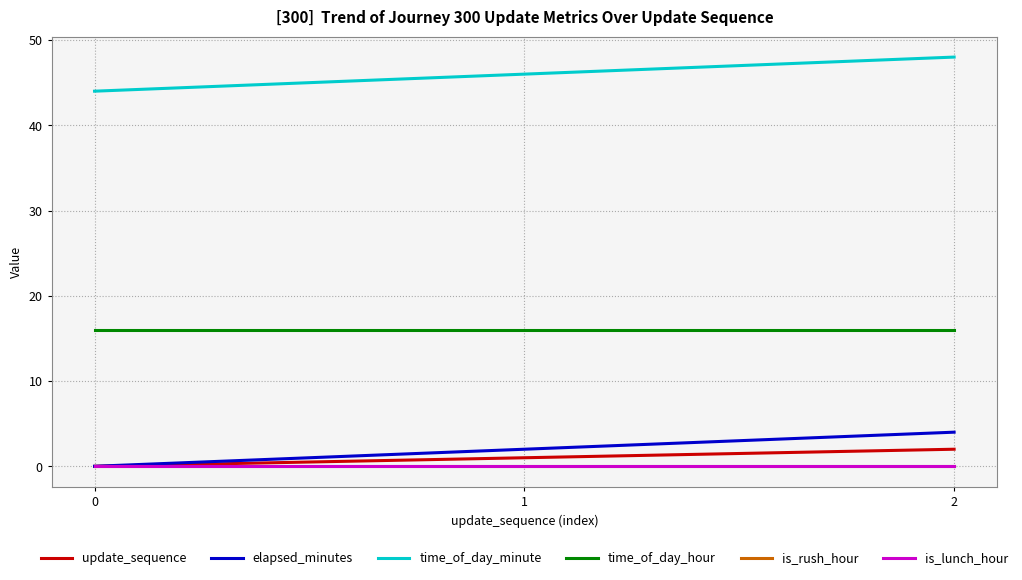

Reading left to right, transcribe all the data shown in this chart.

update_sequence: 0	1	2
elapsed_minutes: 0	2	4
time_of_day_minute: 44	46	48
time_of_day_hour: 16	16	16
is_rush_hour: 0	0	0
is_lunch_hour: 0	0	0